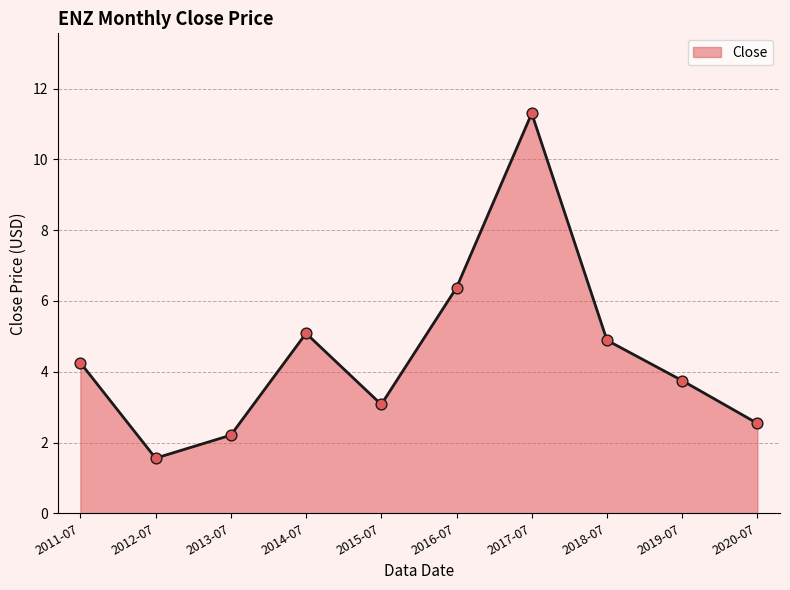

What is the change in value from 2014-07 to 2018-07?

-0.2